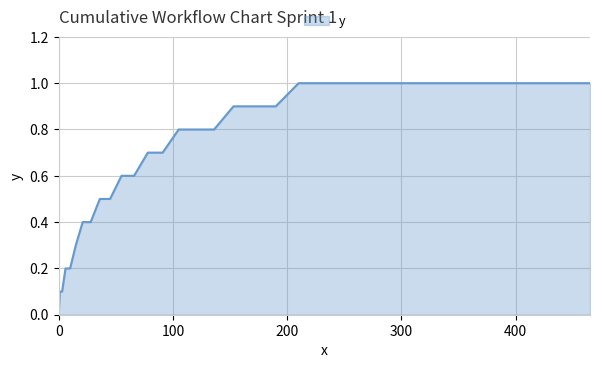

What is the difference between the maximum and minimum values?

1.0